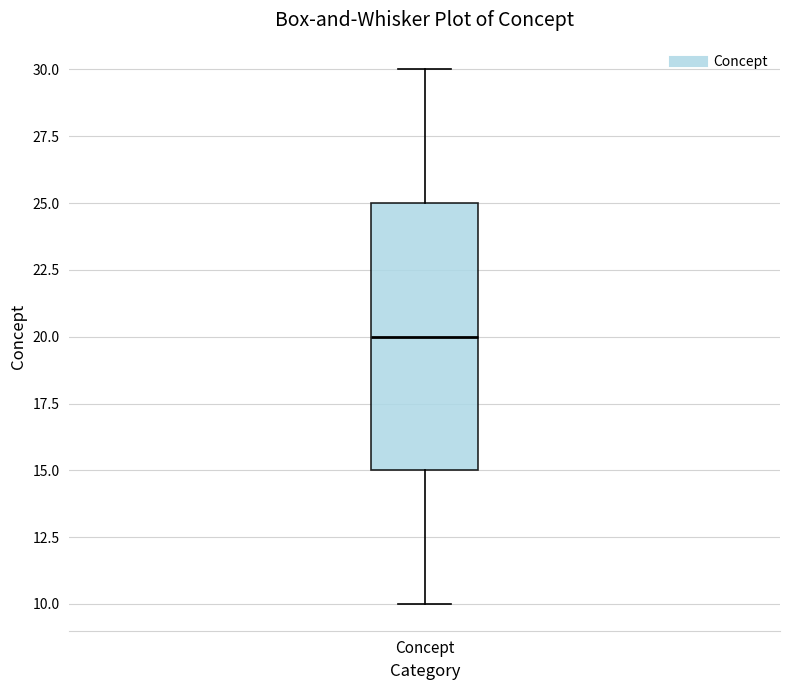

Read this box plot against the y-axis: the position of the median line, the range covered by the box, and the ends of both whiskers. The values are not printed on the chart, so give them approximately, as read against the axis.

median 20, box 15 to 25, whiskers 10 to 30